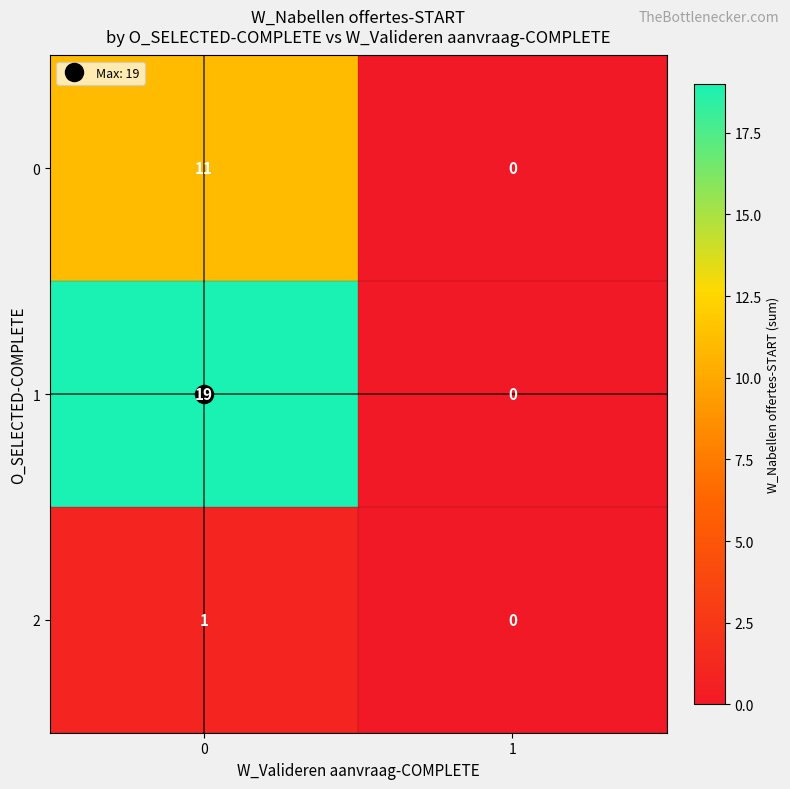

What is the difference between the highest and lowest values at 0?

18